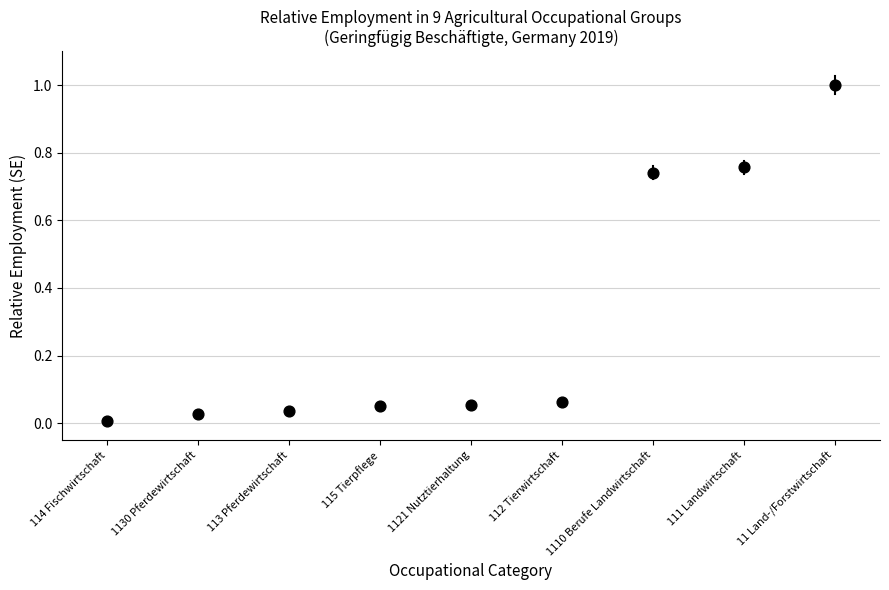

What is the range of Y values (max minus min)?

1.0